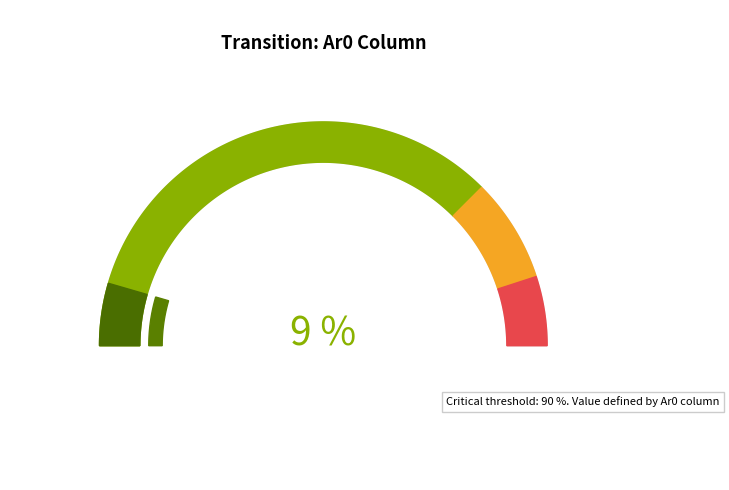

Is Ar0 the majority of the pie?

No